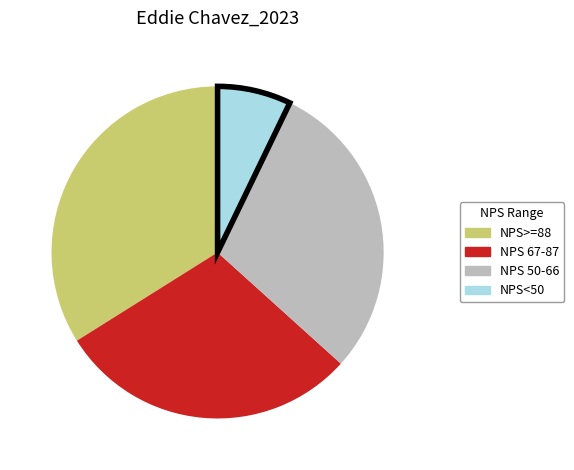

Is there a majority slice in this chart?

No